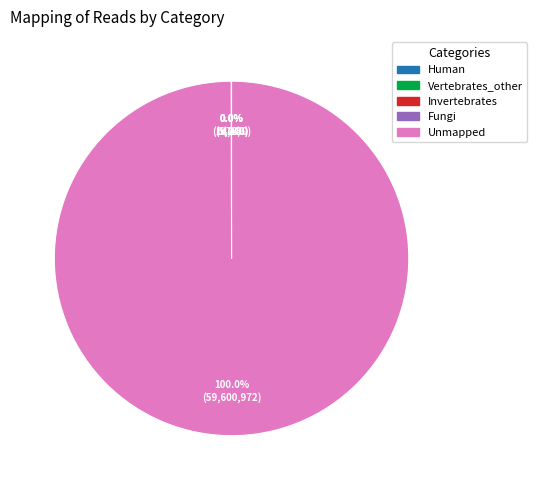

Which slice represents more than half of the pie?

Unmapped